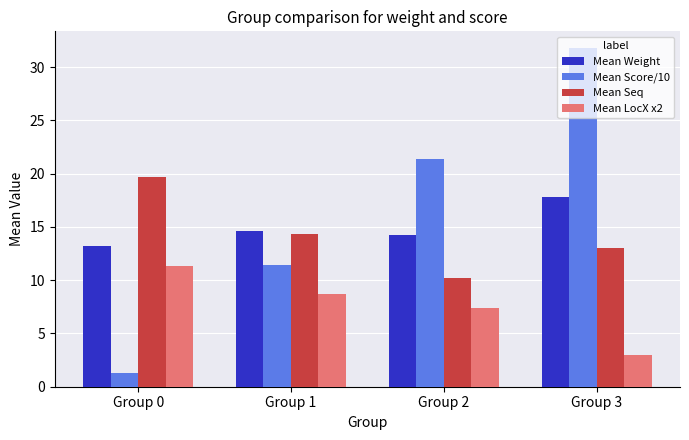

Between Group 0 and Group 2, which series saw the biggest shift?

Mean Score/10